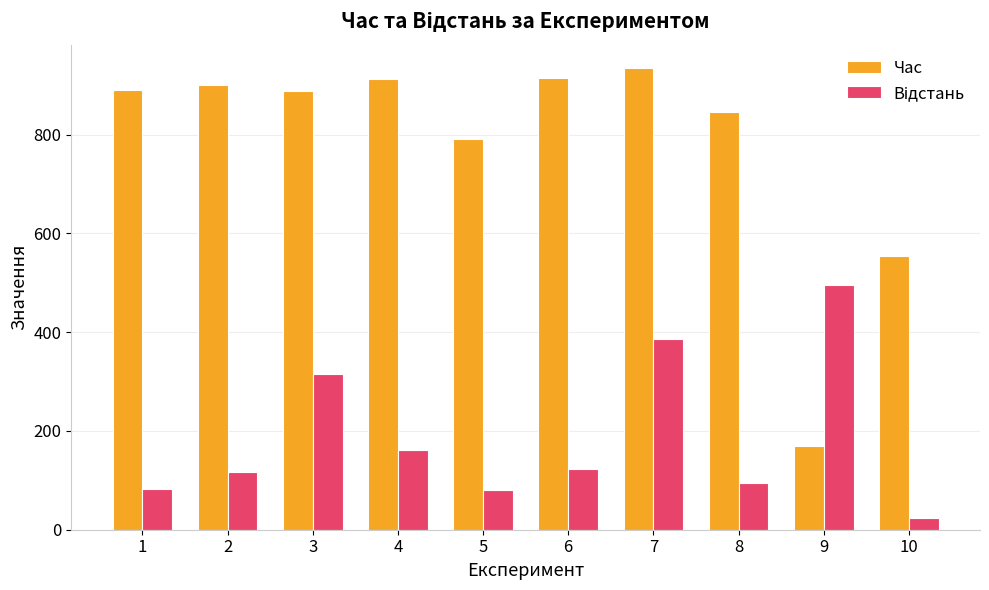

What is the maximum value for Час?

935